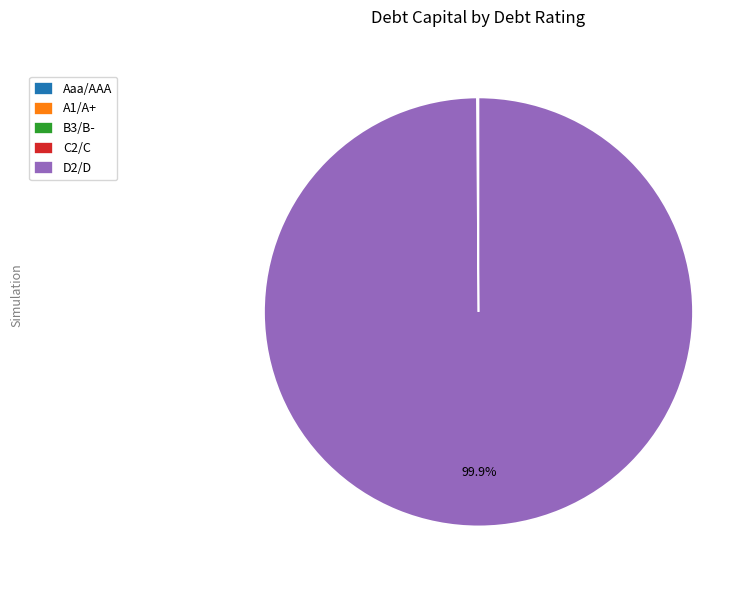

Which slice is the largest?

D2/D